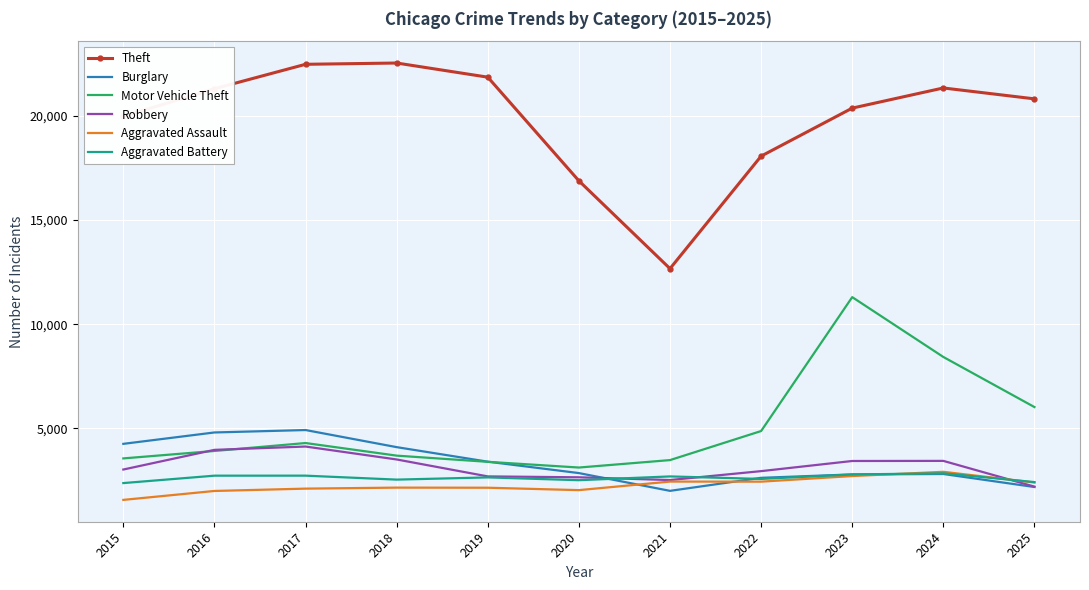

What is the greatest value displayed?

22523